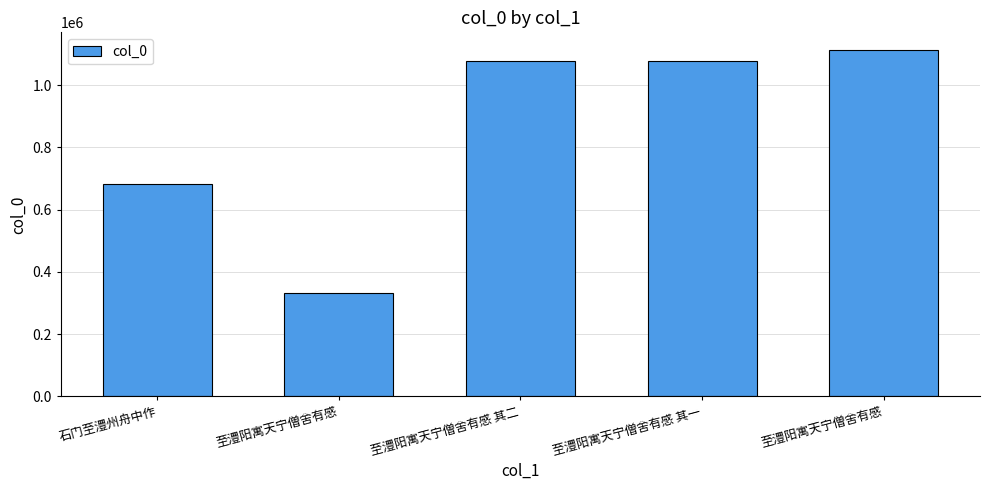

How many values are below 1077914?

2